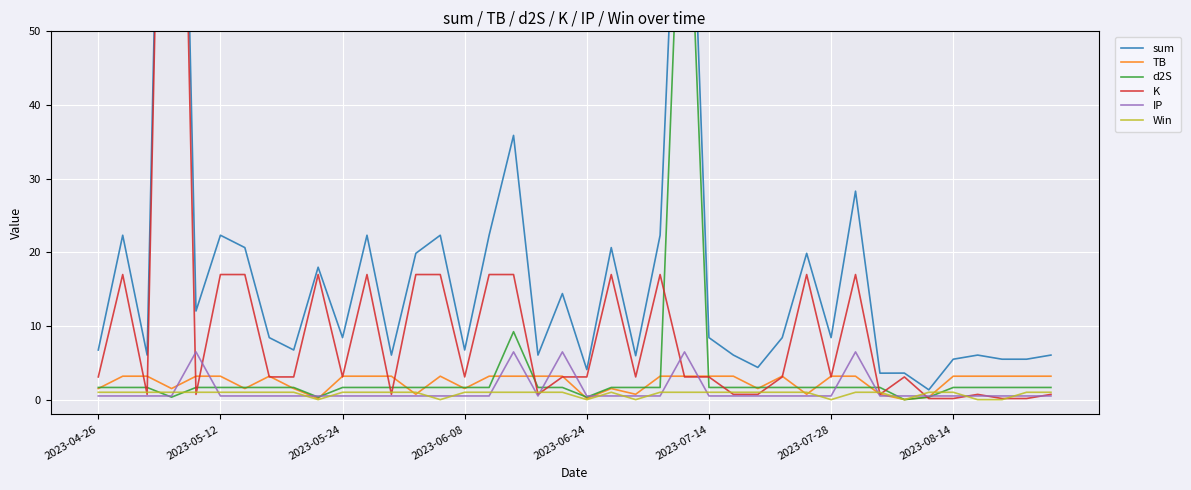

The Win series shows 0.0 at 2023-07-28. True or false?

True